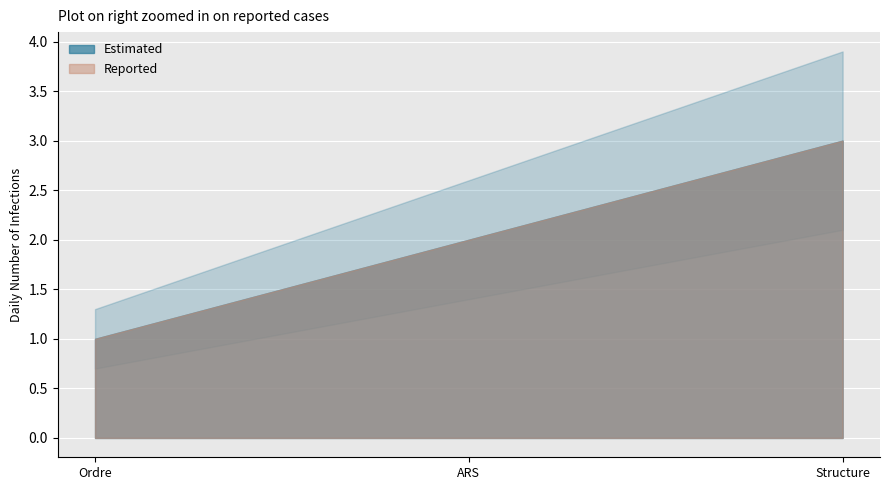

List the series in order of their peak value, highest first.

Estimated, Reported